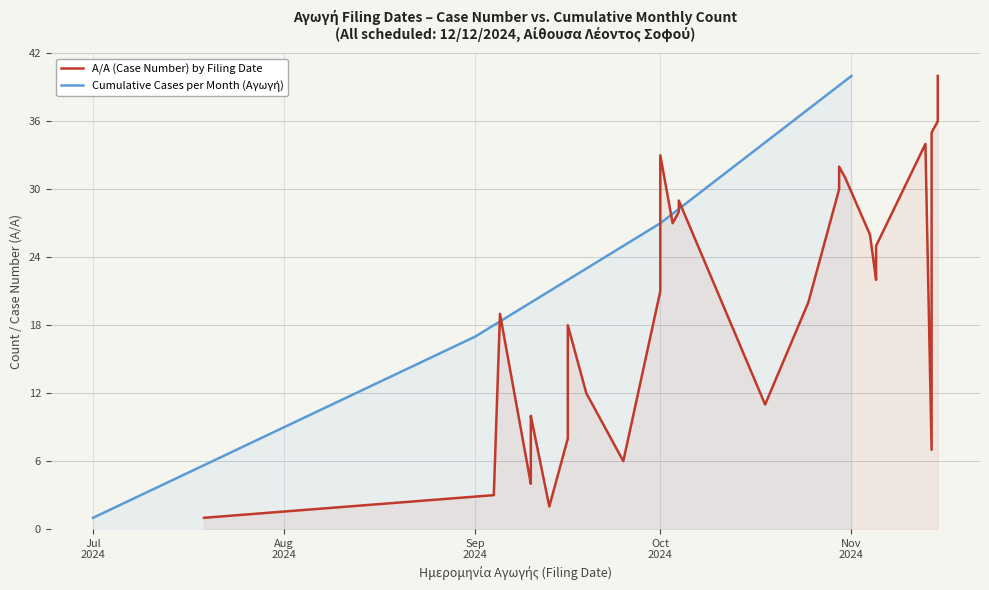

Does the chart have visible grid lines?

Yes